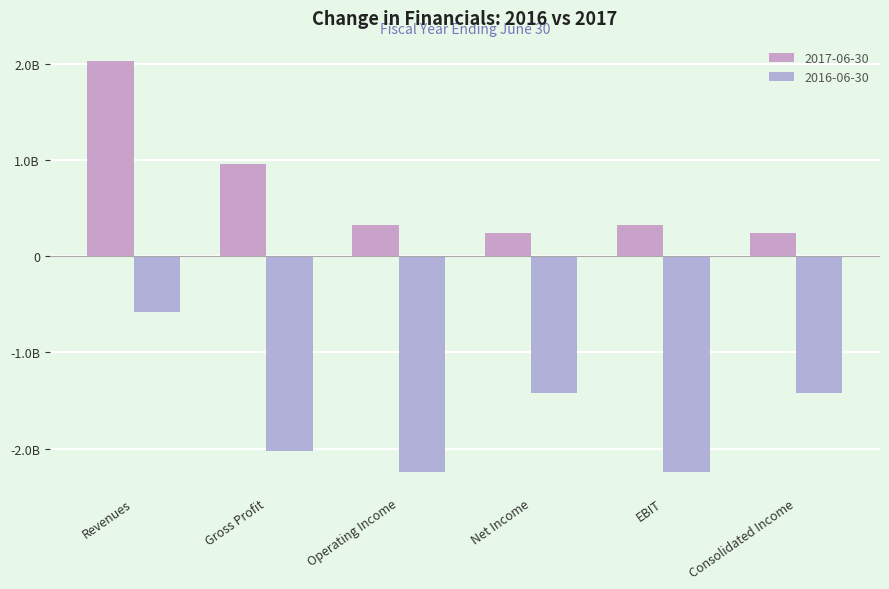

Is the value of 2016-06-30 at EBIT greater than the value of 2017-06-30 at EBIT?

No